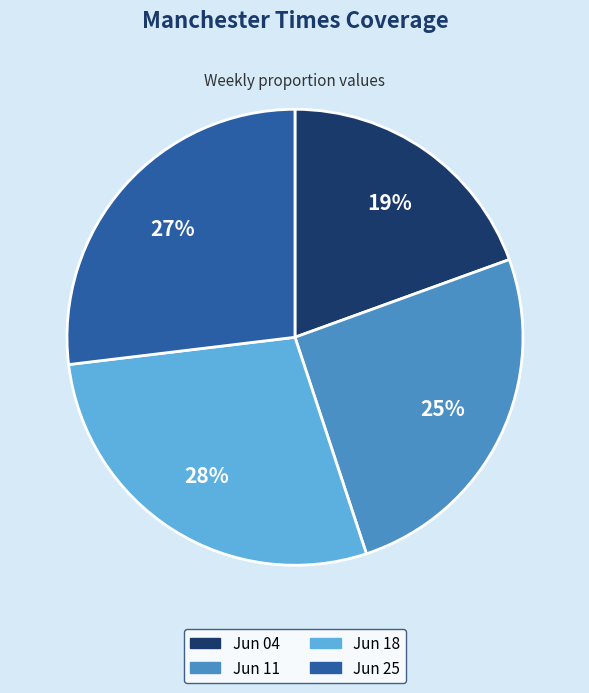

Does any single category account for the majority?

No